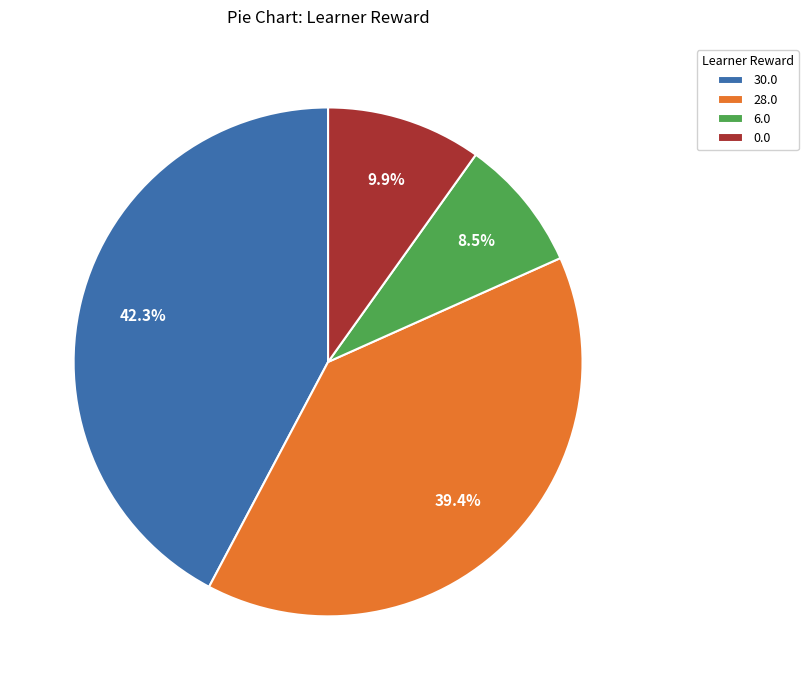

Is there a majority slice in this chart?

No